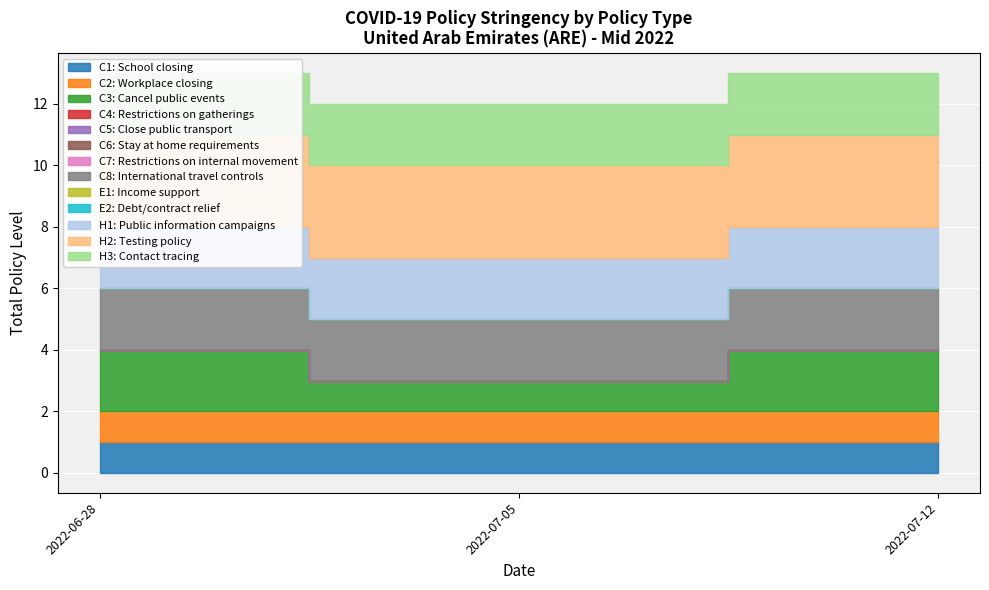

At which label does C8: International travel controls reach its minimum?

2022-06-28